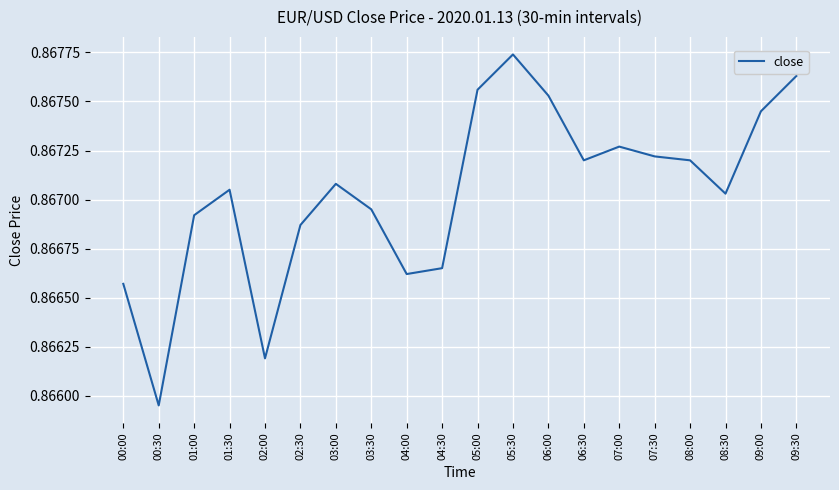

At which label is the value closest to 0?

00:30